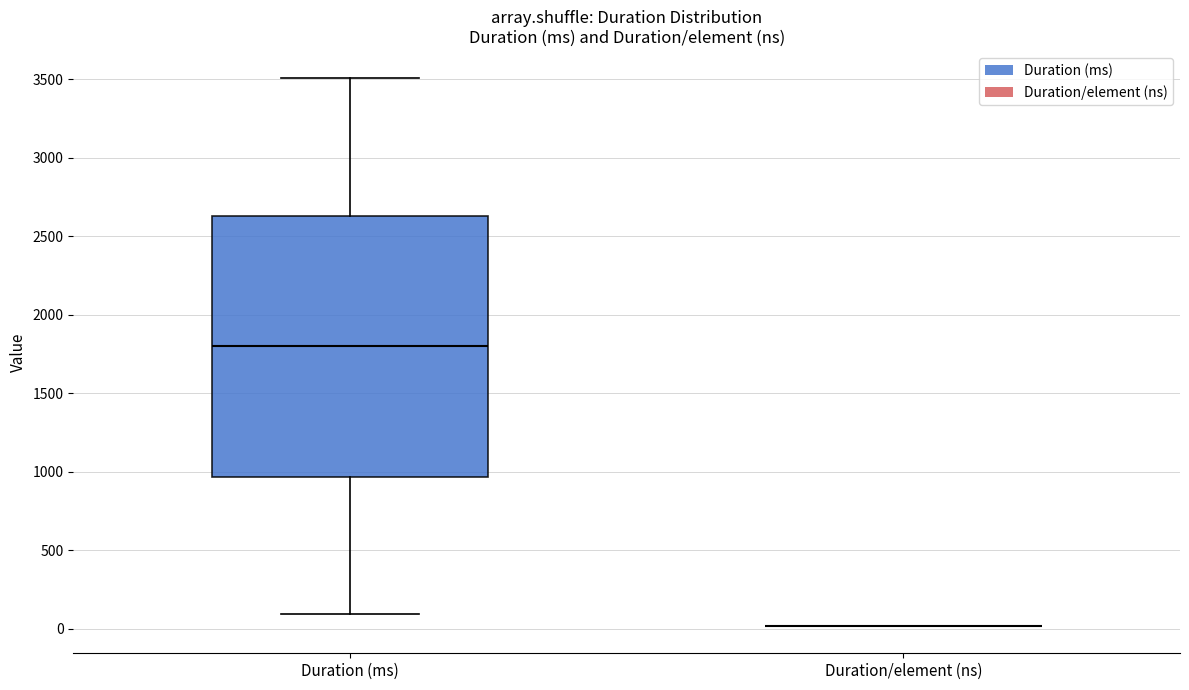

Reading left to right, transcribe this box plot: for each box, give where its median line is, the range the box spans, and where its two whiskers end, as read against the y-axis. The values are not printed on the chart, so give them approximately, as read against the axis.

Duration (ms): median 1800, box 950 to 2650, whiskers 100 to 3500
Duration/element (ns): box collapsed to a line at 0, whiskers 0 to 0